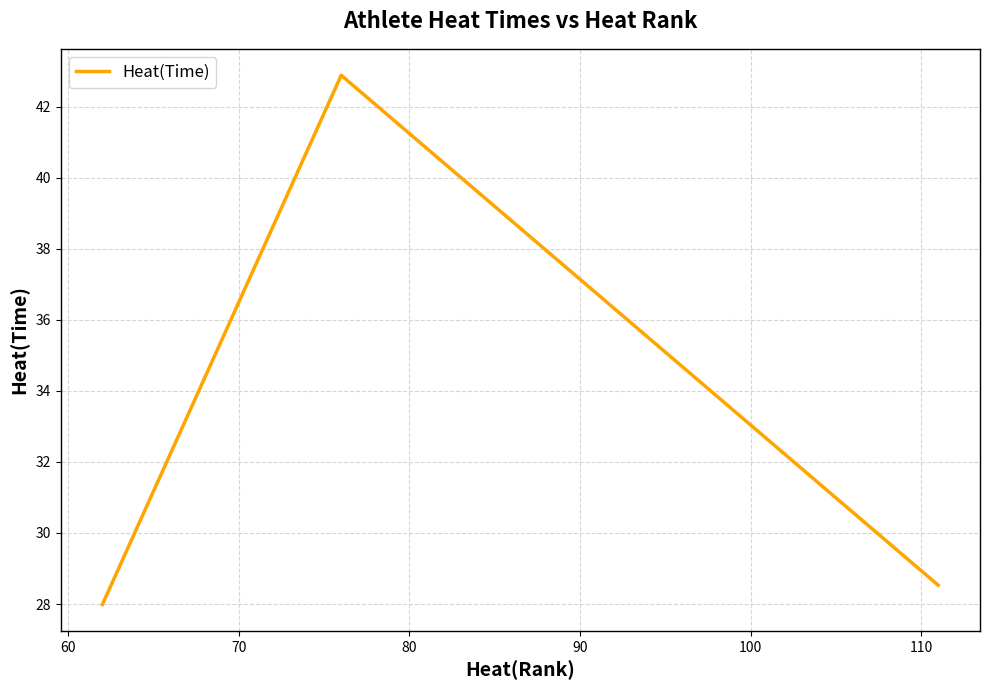

What is the smallest value displayed?

28.0